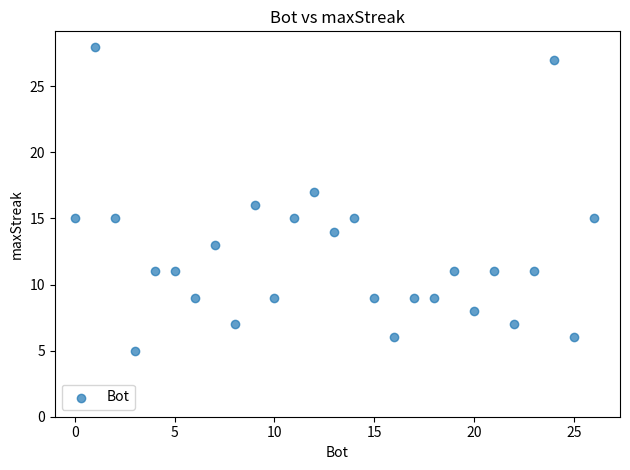

What is the range of X values (max minus min)?

26